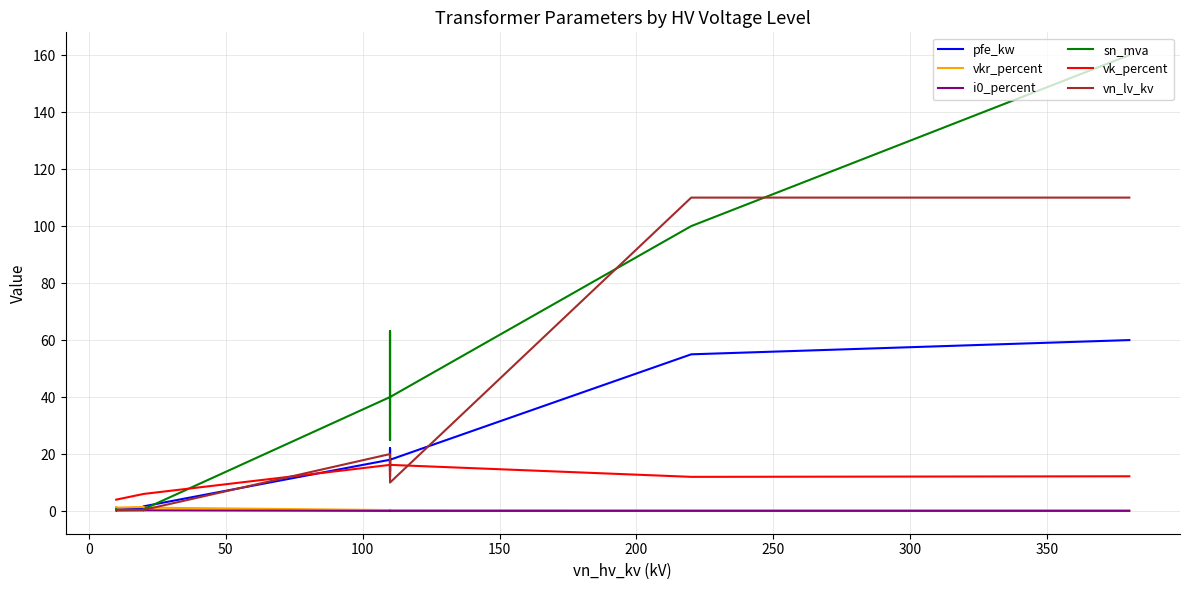

How many lines are shown in the chart?

6